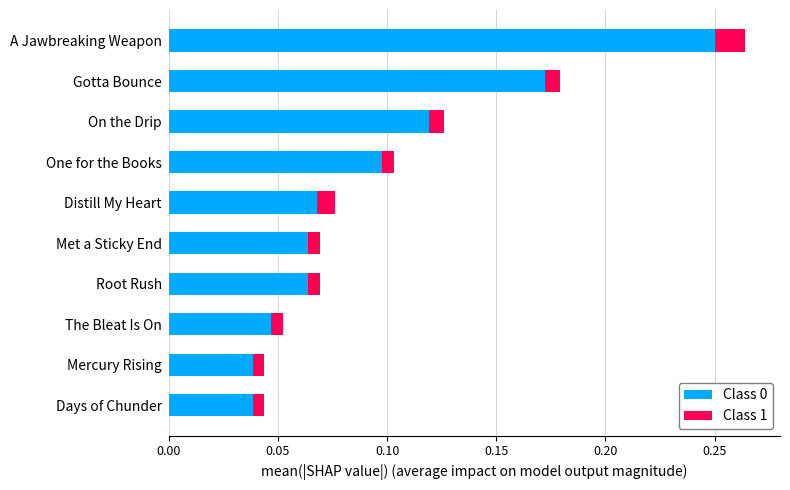

What is the sum of all Class 0 values?

1.0